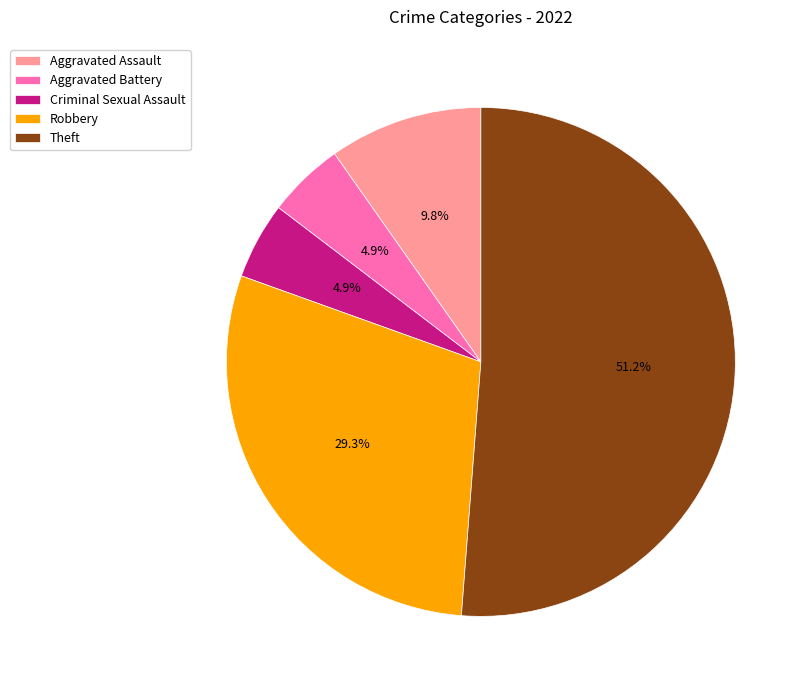

To the nearest percent, what percentage of the pie is Robbery?

29%